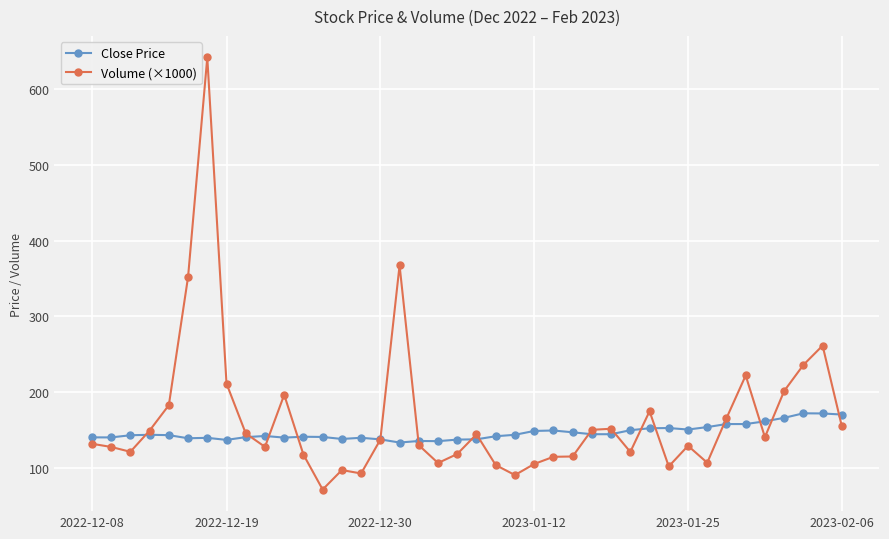

What is the value of the Close Price point at the 15th from the left?

139.7